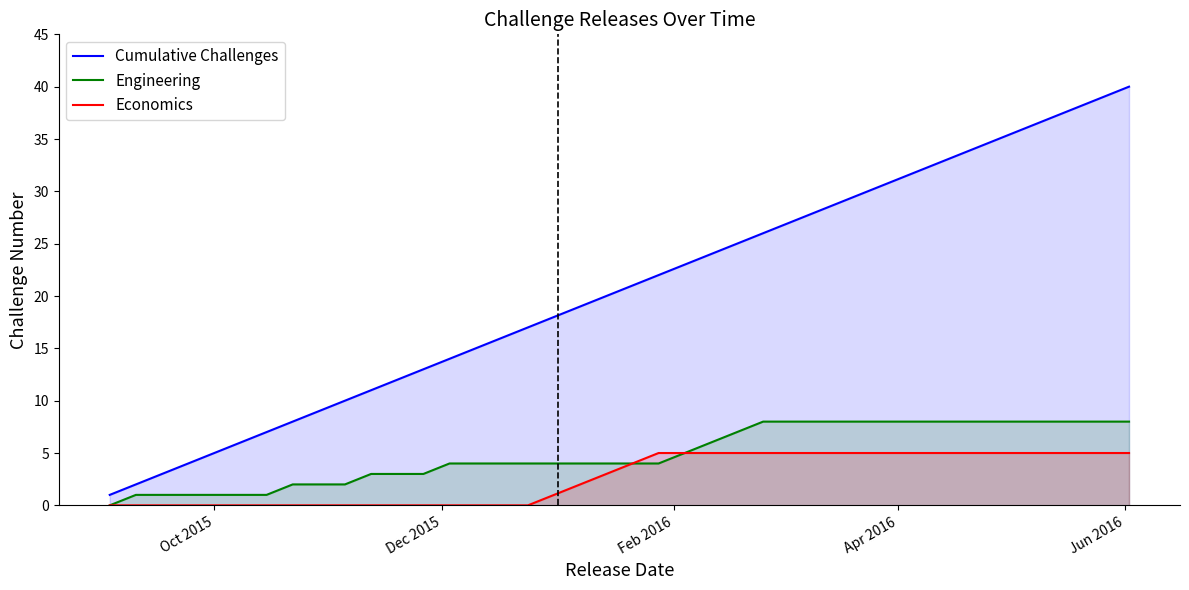

Which series has the largest total across all categories?

Cumulative Challenges